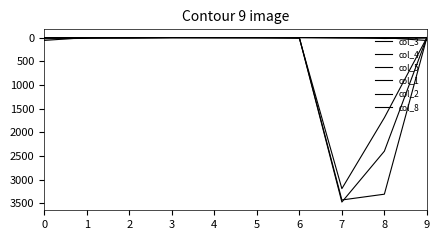

Which series ends up on top after the final intersection of col_1 and col_2?

col_2